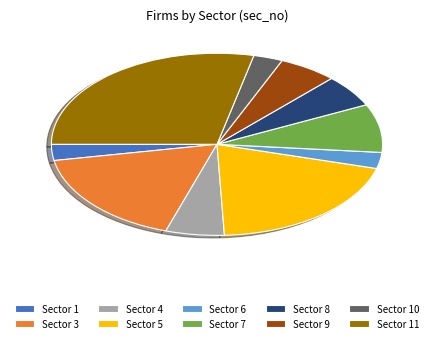

Which slice is the largest?

Sector 11